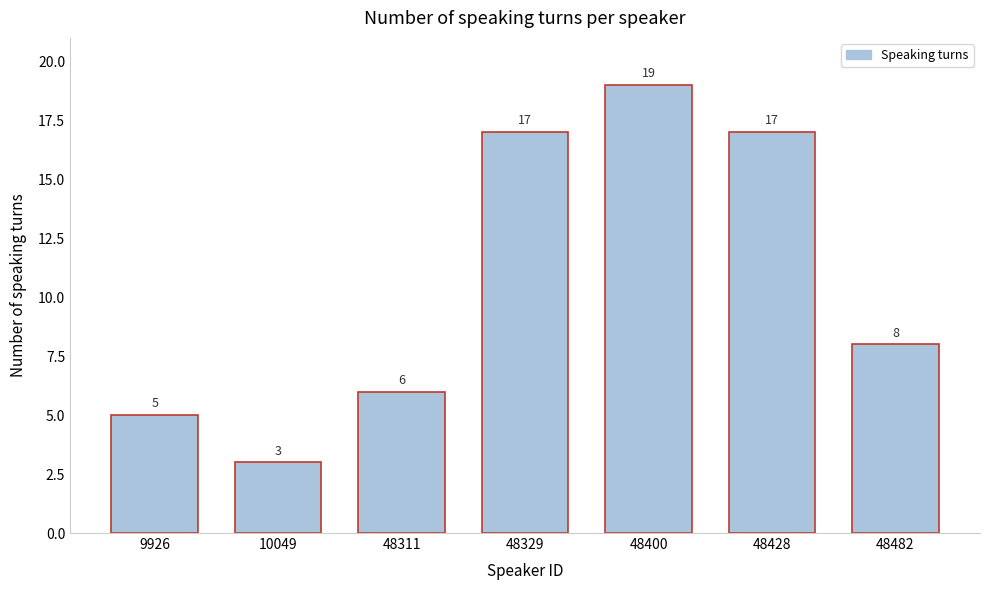

Reading left to right, what are all the values shown in this chart?

9926=5	10049=3	48311=6	48329=17	48400=19	48428=17	48482=8